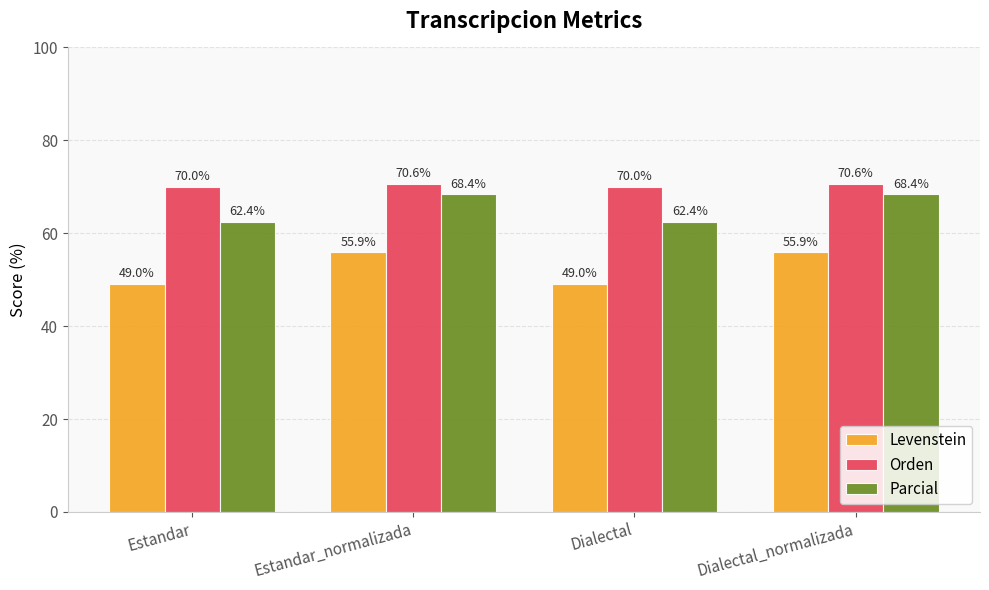

Does the chart contain any negative values?

No